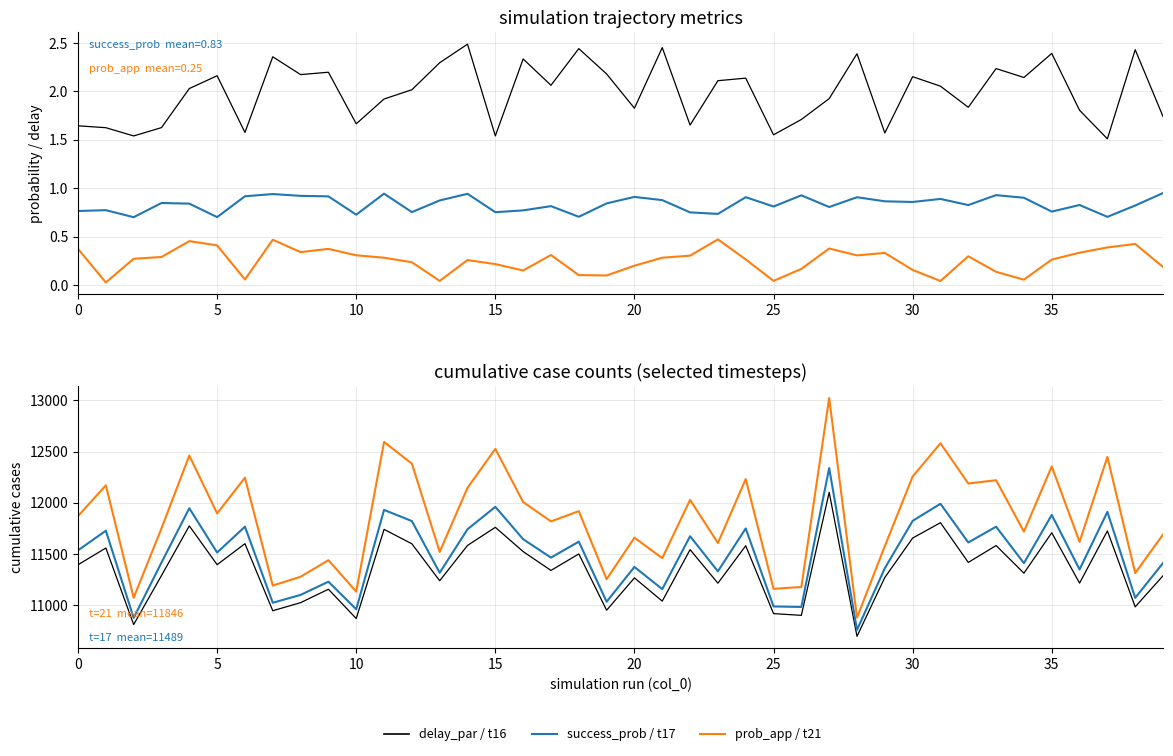

What is the difference between the second highest and minimum values in the prob_has_trace_app series?

0.4